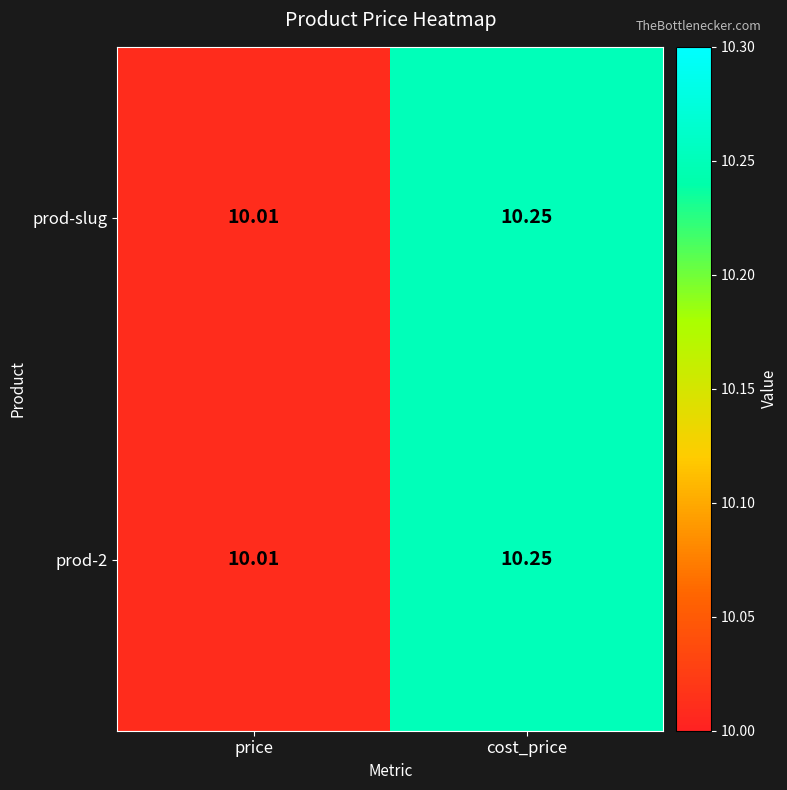

At which category does the chart reach its minimum across all series?

price